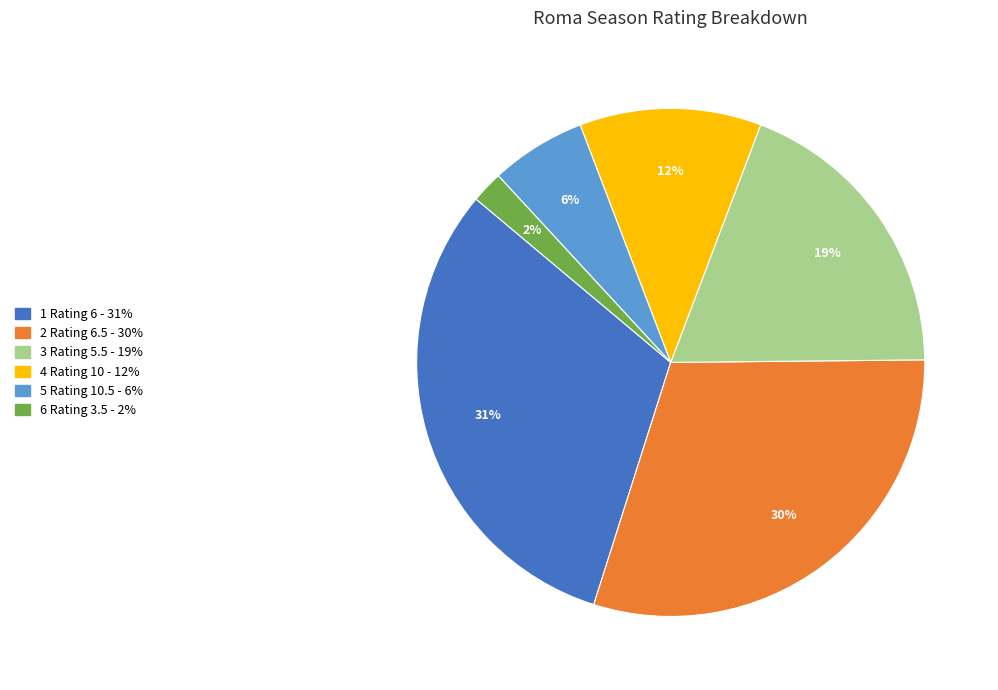

Is there any slice that represents more than half of the pie?

No